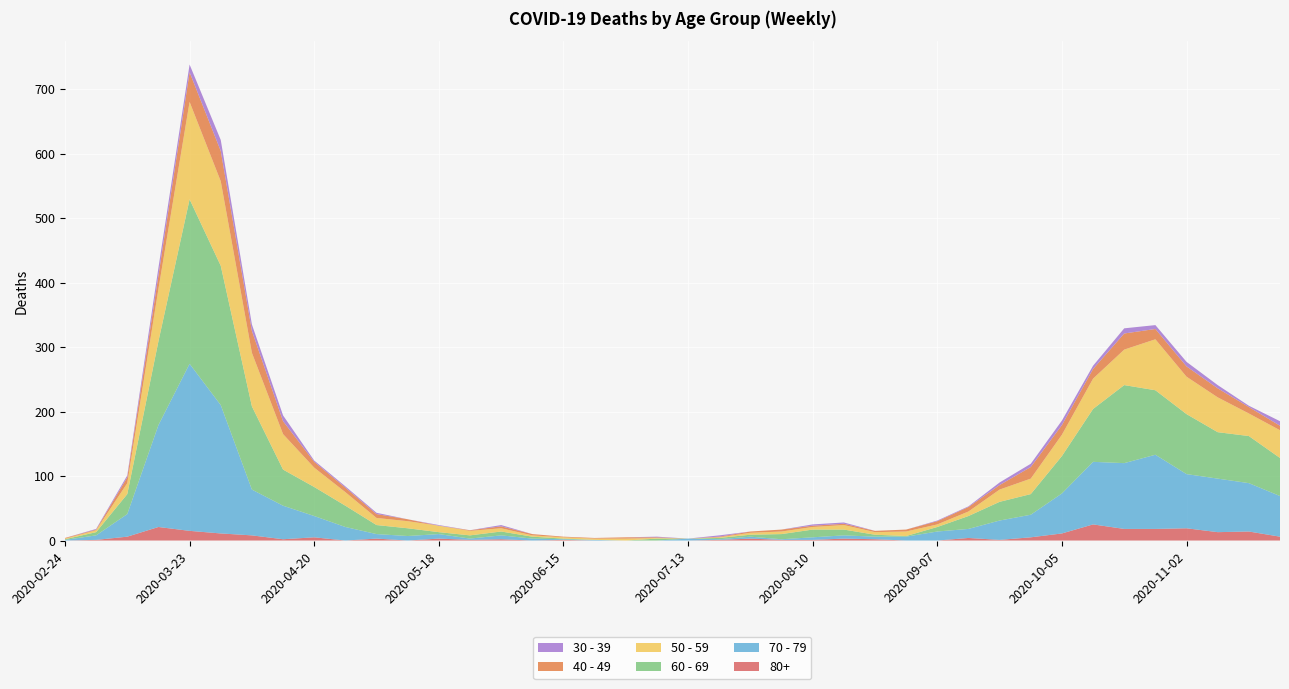

Reading left to right, extract all data points from this chart.

40 - 49: 2020-02-24=1	2020-03-02=1	2020-03-09=9	2020-03-16=21	2020-03-23=46	2020-03-30=47	2020-04-06=34	2020-04-13=20	2020-04-20=9	2020-04-27=7	2020-05-04=6	2020-05-11=3	2020-05-18=0	2020-05-25=1	2020-06-01=3	2020-06-08=2	2020-06-15=1	2020-06-22=1	2020-06-29=2	2020-07-06=1	2020-07-13=0	2020-07-20=1	2020-07-27=2	2020-08-03=3	2020-08-10=2	2020-08-17=2	2020-08-24=2	2020-08-31=3	2020-09-07=5	2020-09-14=7	2020-09-21=7	2020-09-28=18	2020-10-05=15	2020-10-12=15	2020-10-19=25	2020-10-26=16	2020-11-02=16	2020-11-09=14	2020-11-16=10	2020-11-23=7
50 - 59: 2020-02-24=1	2020-03-02=3	2020-03-09=17	2020-03-16=81	2020-03-23=151	2020-03-30=131	2020-04-06=83	2020-04-13=55	2020-04-20=30	2020-04-27=21	2020-05-04=11	2020-05-11=11	2020-05-18=10	2020-05-25=7	2020-06-01=5	2020-06-08=2	2020-06-15=2	2020-06-22=2	2020-06-29=3	2020-07-06=1	2020-07-13=0	2020-07-20=1	2020-07-27=3	2020-08-03=4	2020-08-10=4	2020-08-17=7	2020-08-24=4	2020-08-31=7	2020-09-07=4	2020-09-14=7	2020-09-21=19	2020-09-28=24	2020-10-05=33	2020-10-12=47	2020-10-19=55	2020-10-26=79	2020-11-02=58	2020-11-09=54	2020-11-16=35	2020-11-23=43
60 - 69: 2020-02-24=1	2020-03-02=5	2020-03-09=31	2020-03-16=130	2020-03-23=255	2020-03-30=216	2020-04-06=129	2020-04-13=56	2020-04-20=45	2020-04-27=33	2020-05-04=14	2020-05-11=12	2020-05-18=3	2020-05-25=5	2020-06-01=6	2020-06-08=3	2020-06-15=1	2020-06-22=0	2020-06-29=0	2020-07-06=3	2020-07-13=0	2020-07-20=2	2020-07-27=3	2020-08-03=8	2020-08-10=12	2020-08-17=9	2020-08-24=3	2020-08-31=1	2020-09-07=7	2020-09-14=20	2020-09-21=29	2020-09-28=32	2020-10-05=58	2020-10-12=82	2020-10-19=121	2020-10-26=100	2020-11-02=93	2020-11-09=72	2020-11-16=73	2020-11-23=59
70 - 79: 2020-02-24=1	2020-03-02=7	2020-03-09=35	2020-03-16=158	2020-03-23=259	2020-03-30=199	2020-04-06=71	2020-04-13=52	2020-04-20=33	2020-04-27=21	2020-05-04=7	2020-05-11=7	2020-05-18=7	2020-05-25=2	2020-06-01=6	2020-06-08=3	2020-06-15=1	2020-06-22=1	2020-06-29=0	2020-07-06=0	2020-07-13=3	2020-07-20=1	2020-07-27=3	2020-08-03=1	2020-08-10=4	2020-08-17=5	2020-08-24=4	2020-08-31=6	2020-09-07=14	2020-09-14=14	2020-09-21=30	2020-09-28=35	2020-10-05=62	2020-10-12=97	2020-10-19=102	2020-10-26=115	2020-11-02=84	2020-11-09=83	2020-11-16=75	2020-11-23=63
30 - 39: 2020-02-24=0	2020-03-02=1	2020-03-09=3	2020-03-16=12	2020-03-23=12	2020-03-30=17	2020-04-06=10	2020-04-13=9	2020-04-20=2	2020-04-27=2	2020-05-04=2	2020-05-11=0	2020-05-18=1	2020-05-25=0	2020-06-01=2	2020-06-08=0	2020-06-15=0	2020-06-22=0	2020-06-29=0	2020-07-06=1	2020-07-13=0	2020-07-20=2	2020-07-27=0	2020-08-03=0	2020-08-10=2	2020-08-17=2	2020-08-24=0	2020-08-31=0	2020-09-07=1	2020-09-14=1	2020-09-21=4	2020-09-28=5	2020-10-05=7	2020-10-12=5	2020-10-19=8	2020-10-26=6	2020-11-02=7	2020-11-09=5	2020-11-16=2	2020-11-23=7
80+: 2020-02-24=0	2020-03-02=1	2020-03-09=6	2020-03-16=21	2020-03-23=15	2020-03-30=11	2020-04-06=8	2020-04-13=2	2020-04-20=5	2020-04-27=0	2020-05-04=3	2020-05-11=0	2020-05-18=3	2020-05-25=1	2020-06-01=2	2020-06-08=0	2020-06-15=1	2020-06-22=0	2020-06-29=0	2020-07-06=0	2020-07-13=0	2020-07-20=1	2020-07-27=3	2020-08-03=1	2020-08-10=1	2020-08-17=3	2020-08-24=2	2020-08-31=0	2020-09-07=0	2020-09-14=4	2020-09-21=1	2020-09-28=5	2020-10-05=11	2020-10-12=25	2020-10-19=18	2020-10-26=18	2020-11-02=19	2020-11-09=13	2020-11-16=14	2020-11-23=6